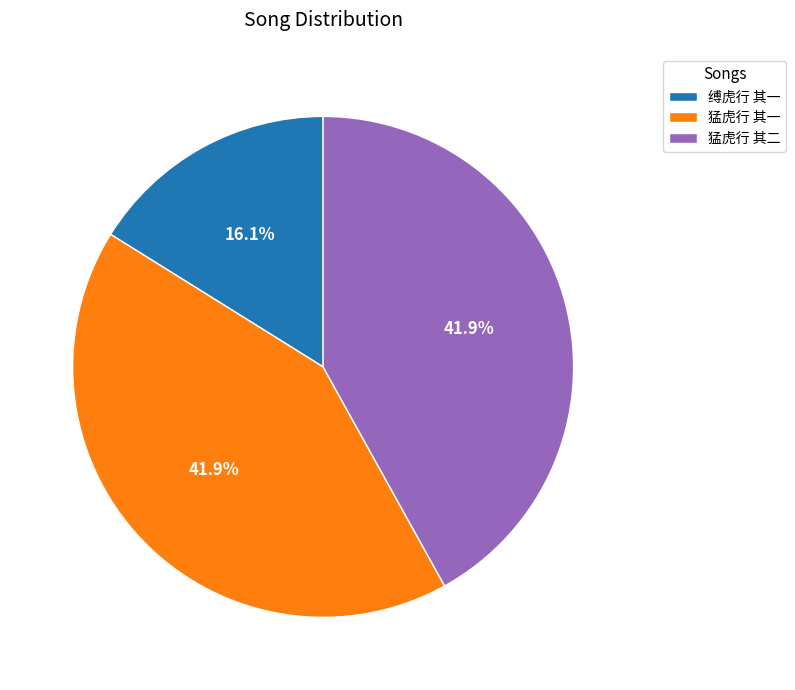

Does any single category account for the majority?

No